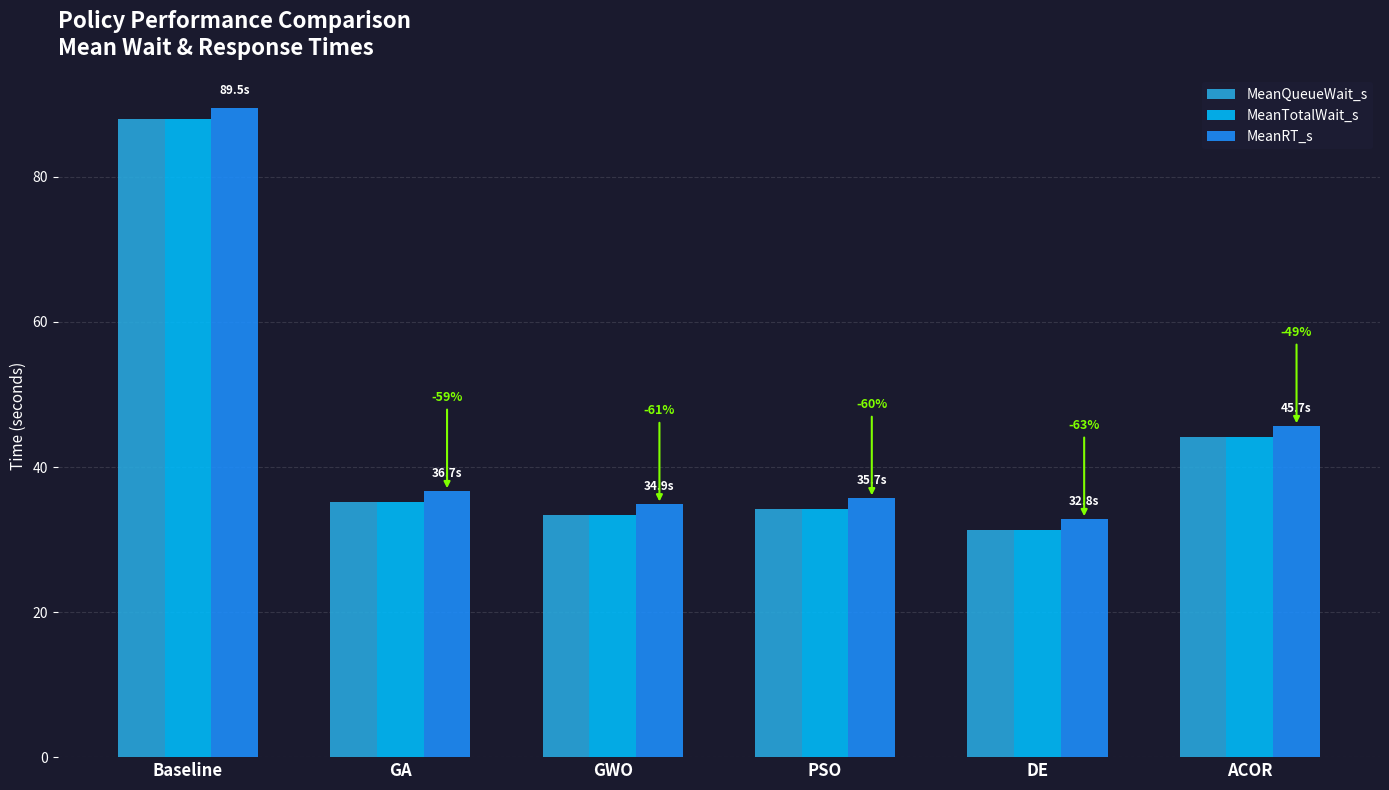

Which category has the highest value in the MeanTotalWait_s series?

Baseline